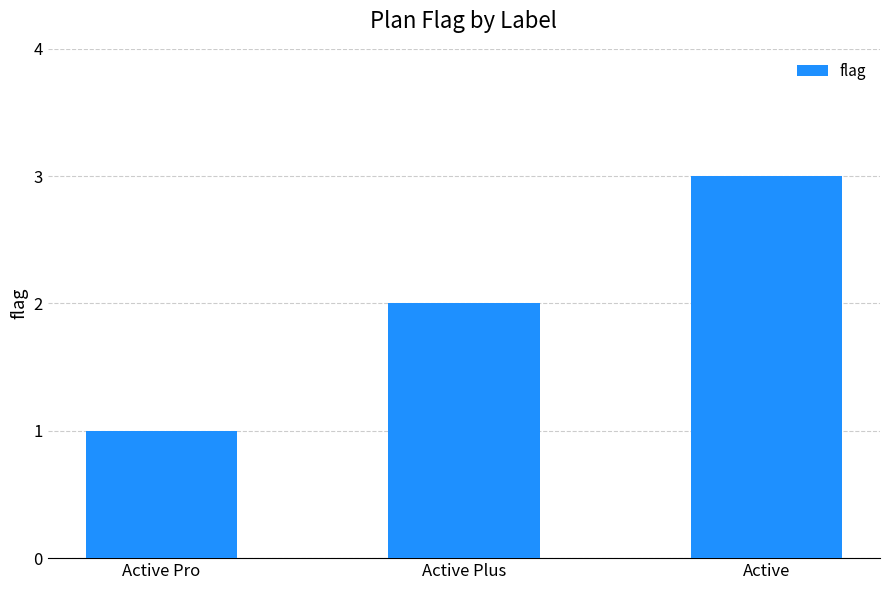

Approximately how many times larger is the value at Active Pro compared to Active?

0.3